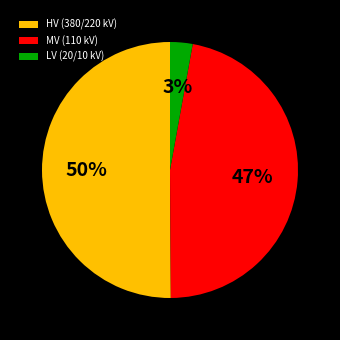

Which has a higher value, LV (20/10 kV) or MV (110 kV)?

MV (110 kV)